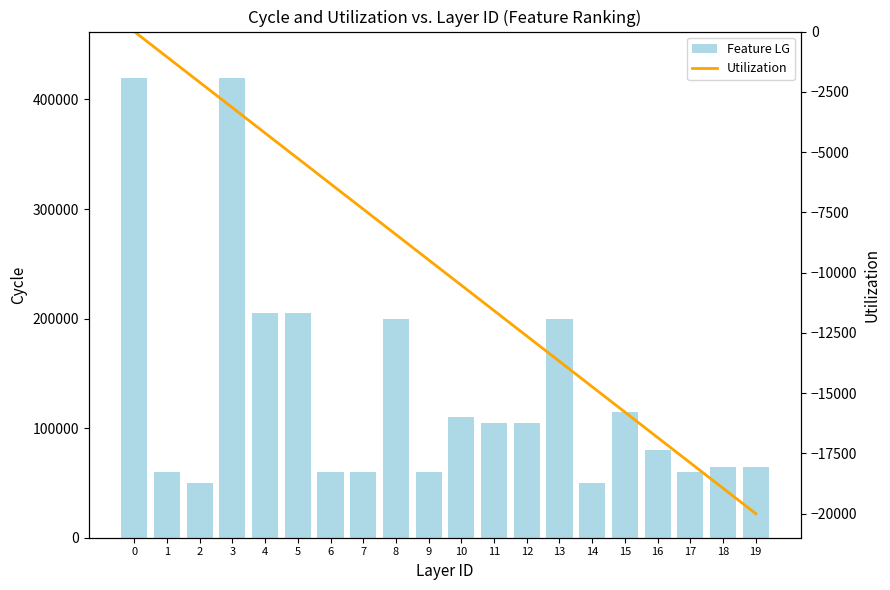

Between 6 and 12, which series saw the biggest shift?

Feature LG